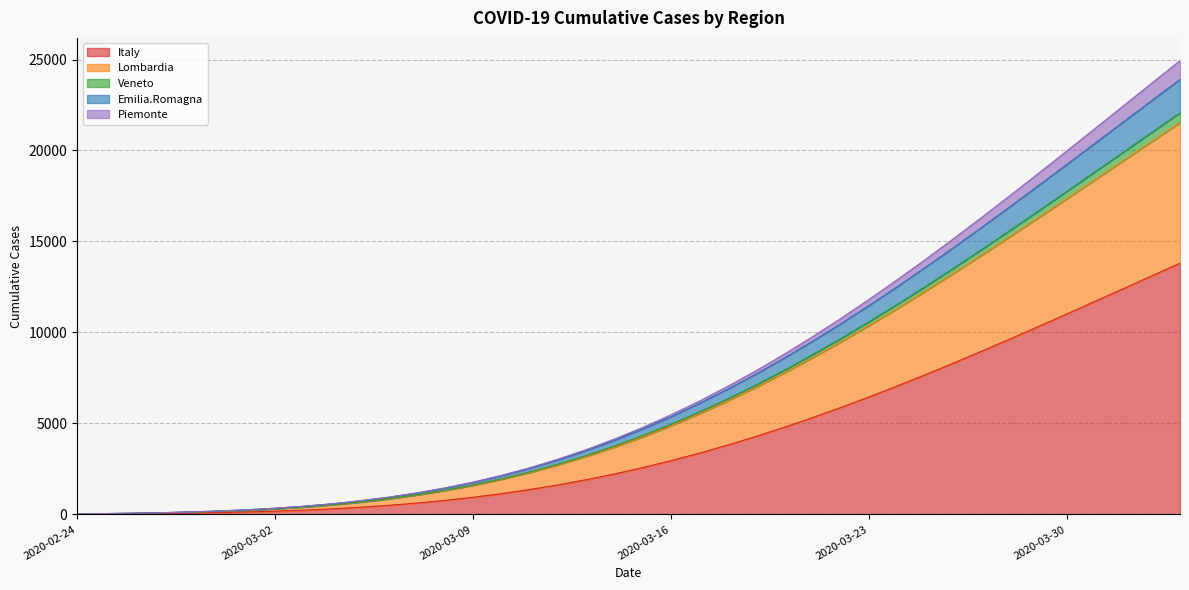

What is the maximum value for Italy?

13806.7